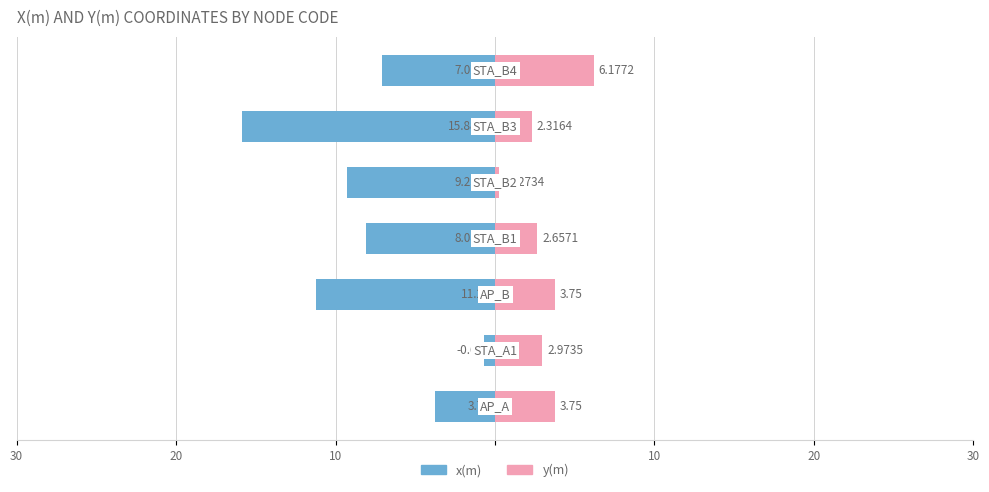

What is the minimum value for x(m)?

-15.9